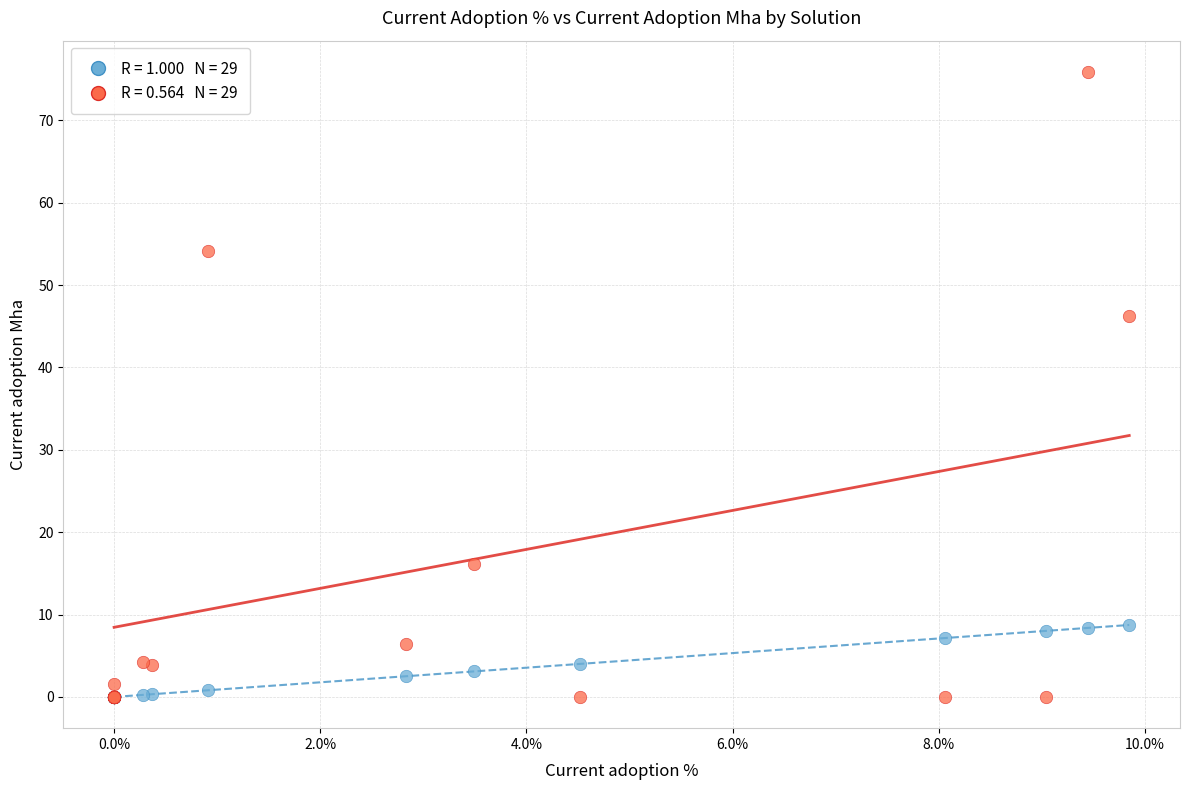

Across all series, what Y value is closest to 37?

46.2